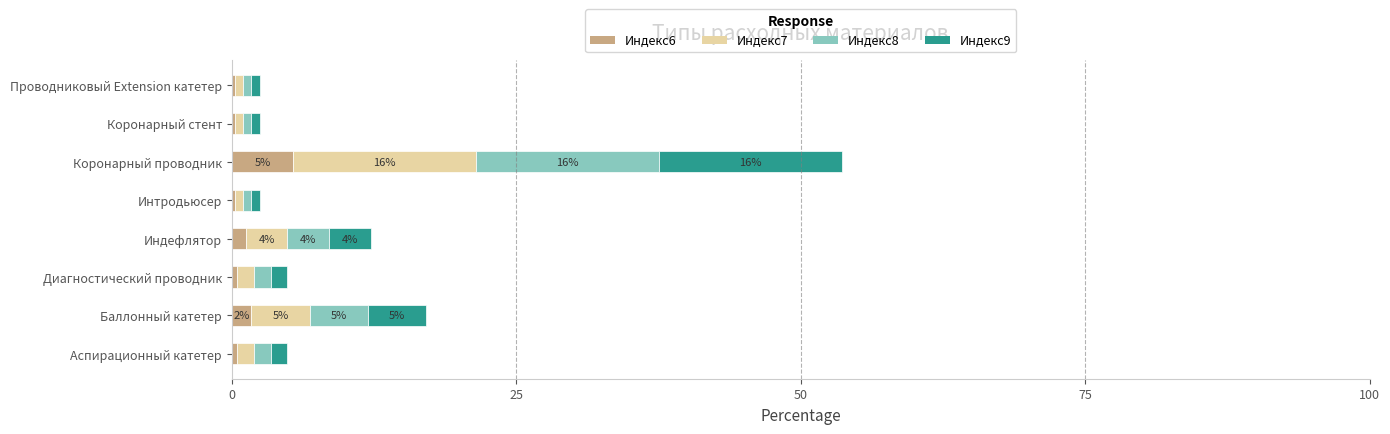

At which category is the sum across all series the highest?

Коронарный проводник